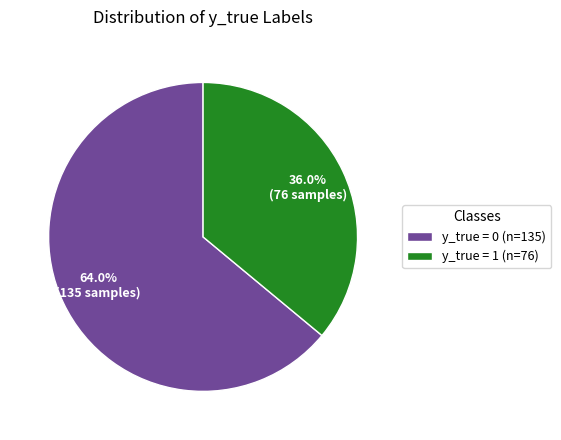

Which category has the biggest portion of the pie?

y_true = 0 (n=135)